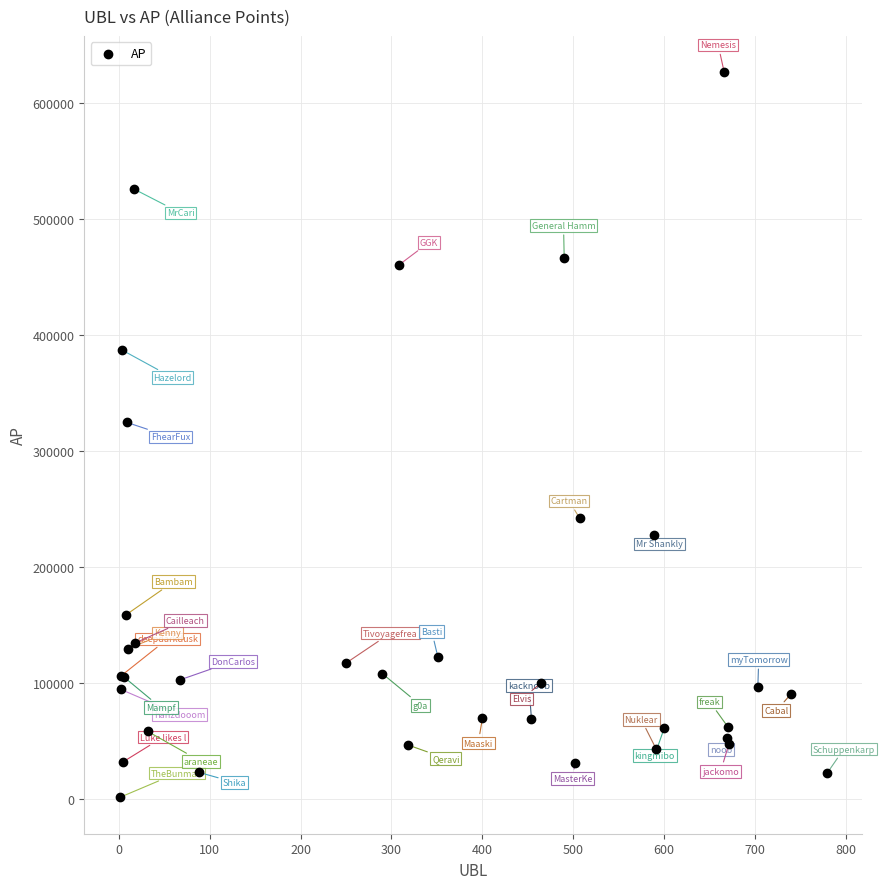

What Y value in the scatter plot is closest to 314326?

324981